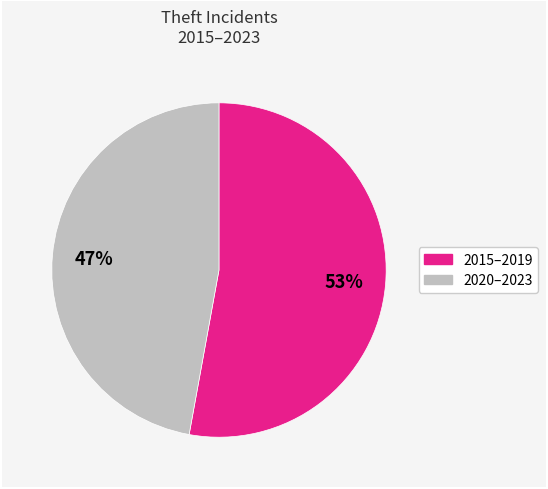

What is the majority slice?

2015–2019